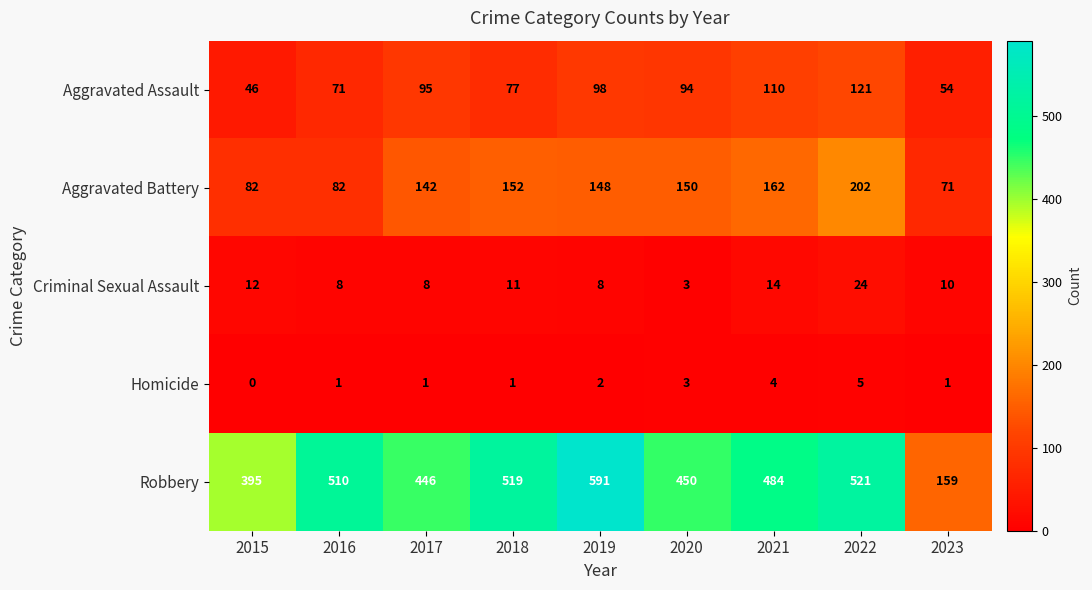

Rank the series by their maximum value, from highest to lowest.

Robbery, Aggravated Battery, Aggravated Assault, Criminal Sexual Assault, Homicide